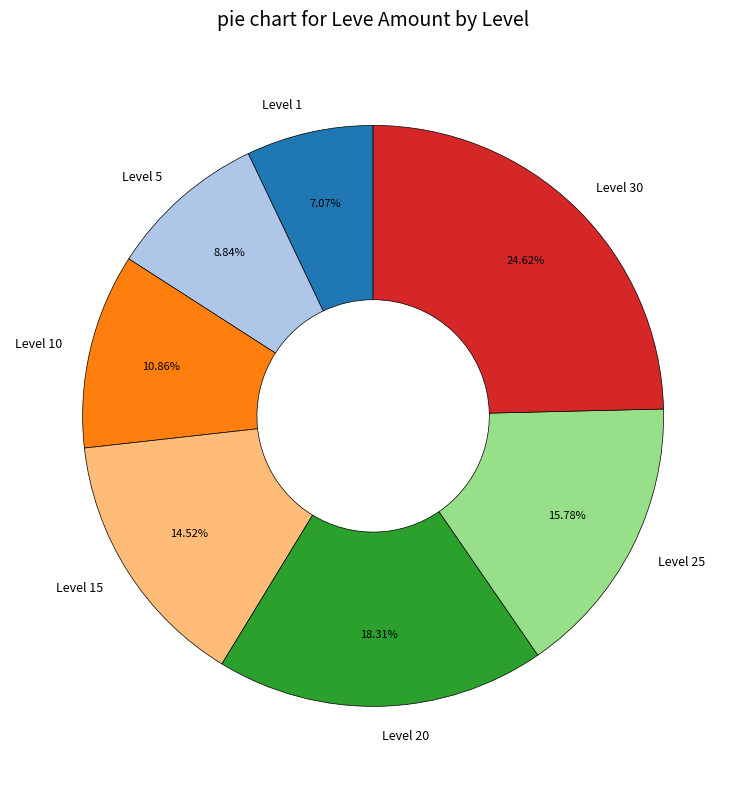

Is there a majority slice in this chart?

No